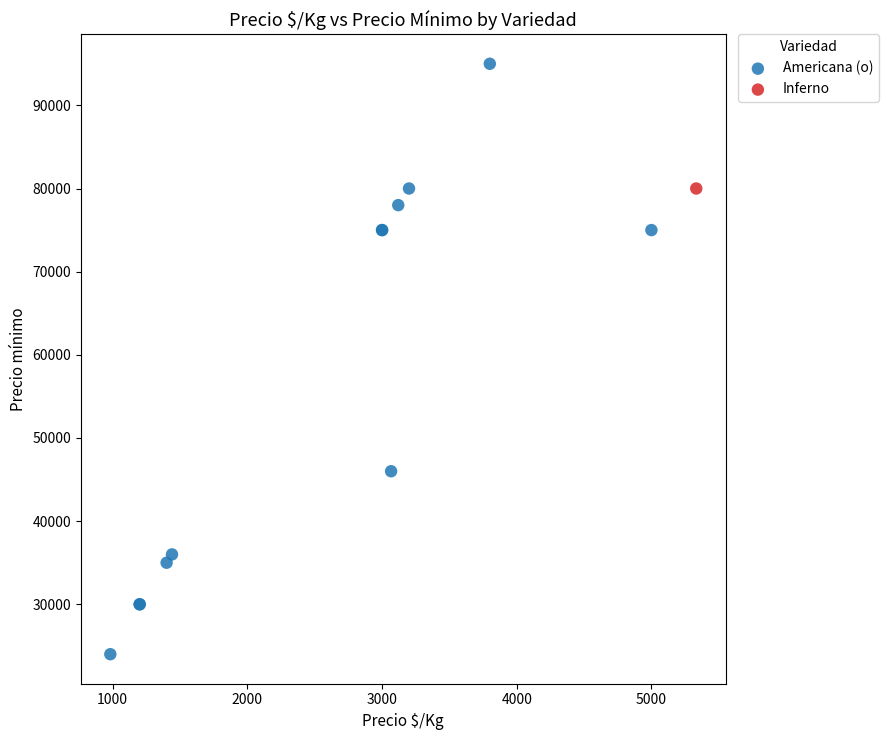

What are all the series names shown in the legend?

Americana (o), Inferno